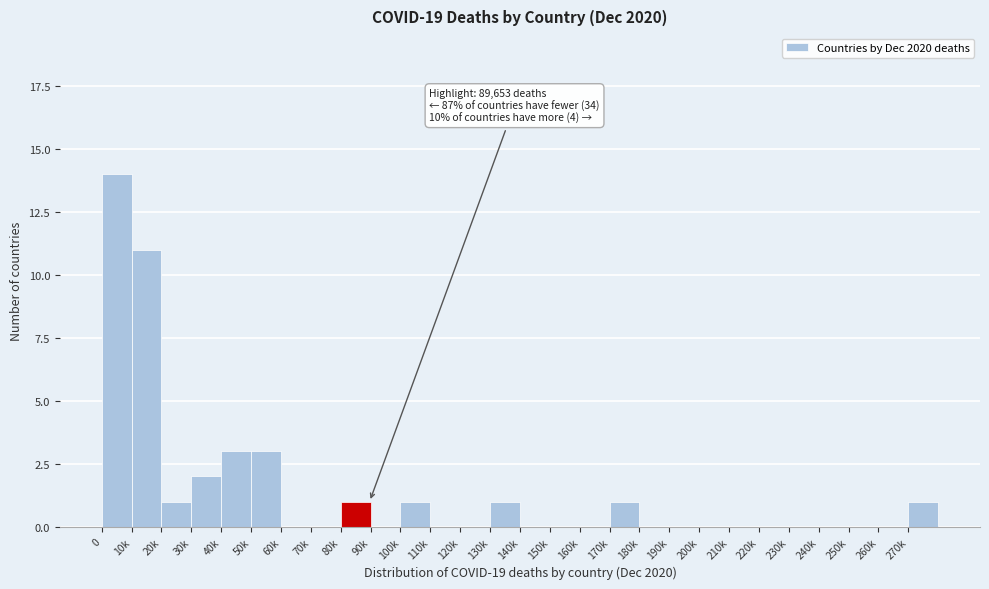

Reading left to right, transcribe all the data shown in this chart.

0=14	10k=11	20k=1	30k=2	40k=3	50k=3	60k=0	70k=0	80k=1	90k=0	100k=1	110k=0	120k=0	130k=1	140k=0	150k=0	160k=0	170k=1	180k=0	190k=0	200k=0	210k=0	220k=0	230k=0	240k=0	250k=0	260k=0	270k=1